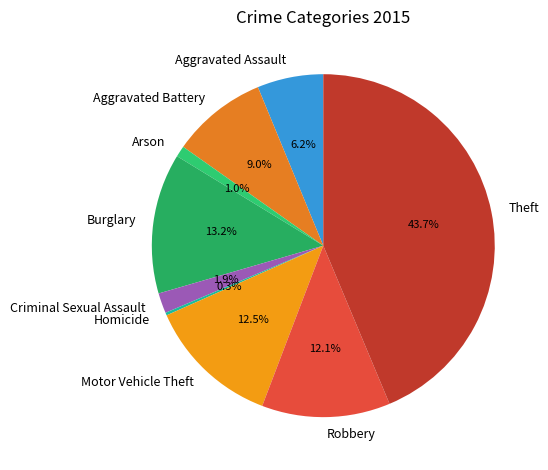

What percentage is the Arson slice, to the nearest percent?

1%